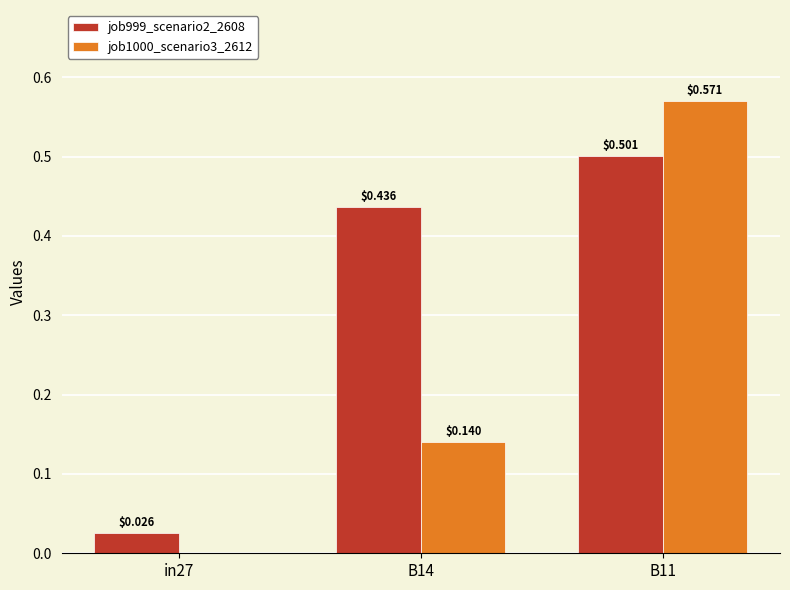

What is the total value across all series at B11?

1.1